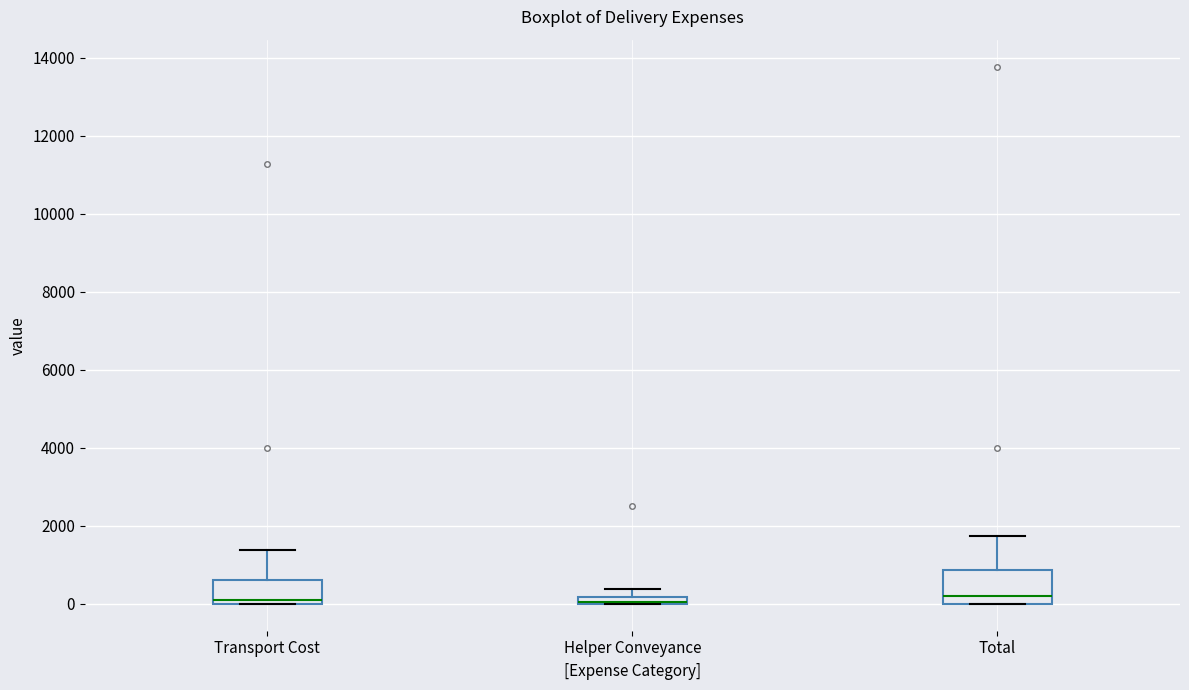

Comparing the boxes themselves (not the whiskers), which one is the tallest?

Total